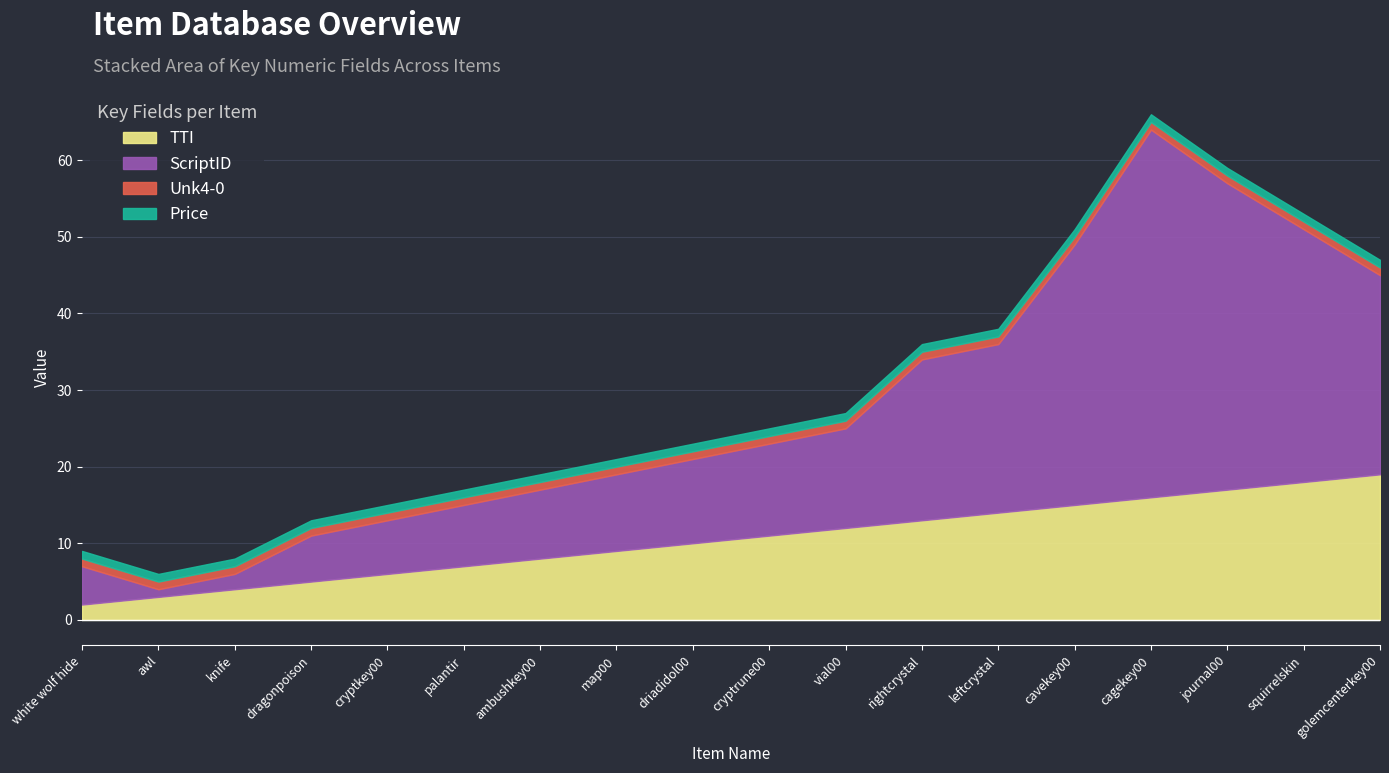

At which category is the sum across all series the highest?

cagekey00